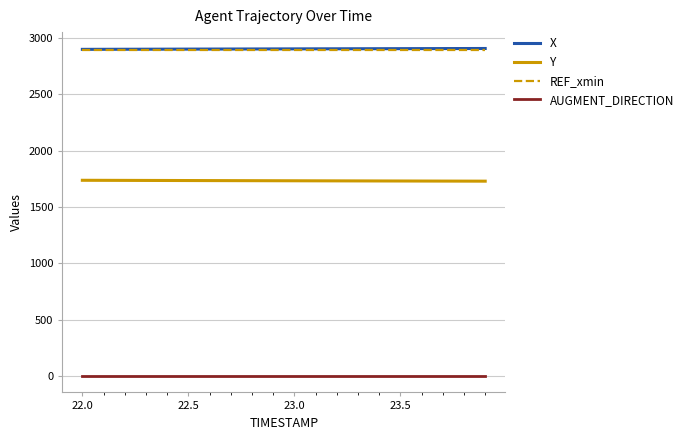

What is the highest value of the REF_xmin series?

2888.2